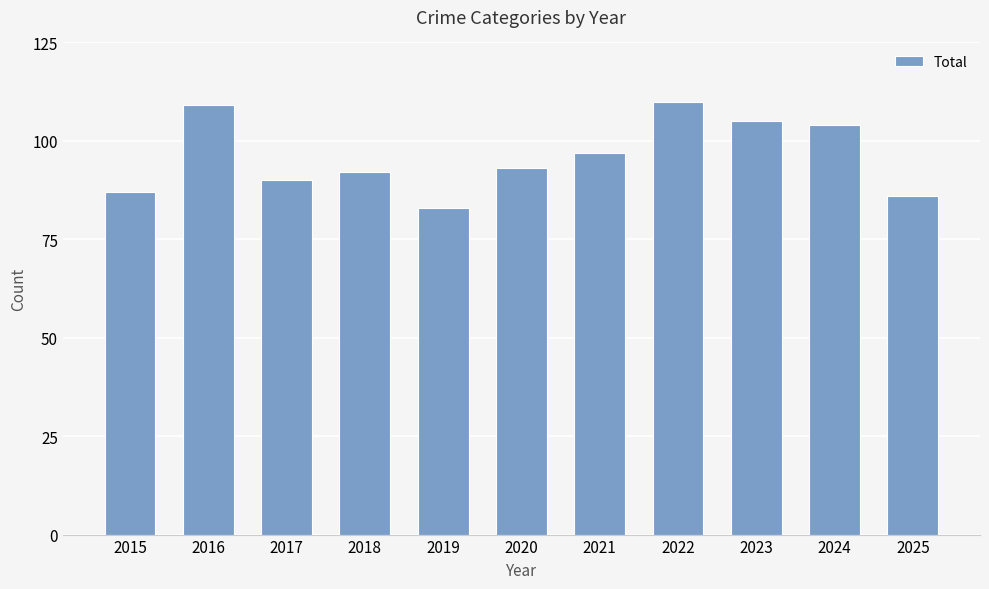

What is the average value?

96